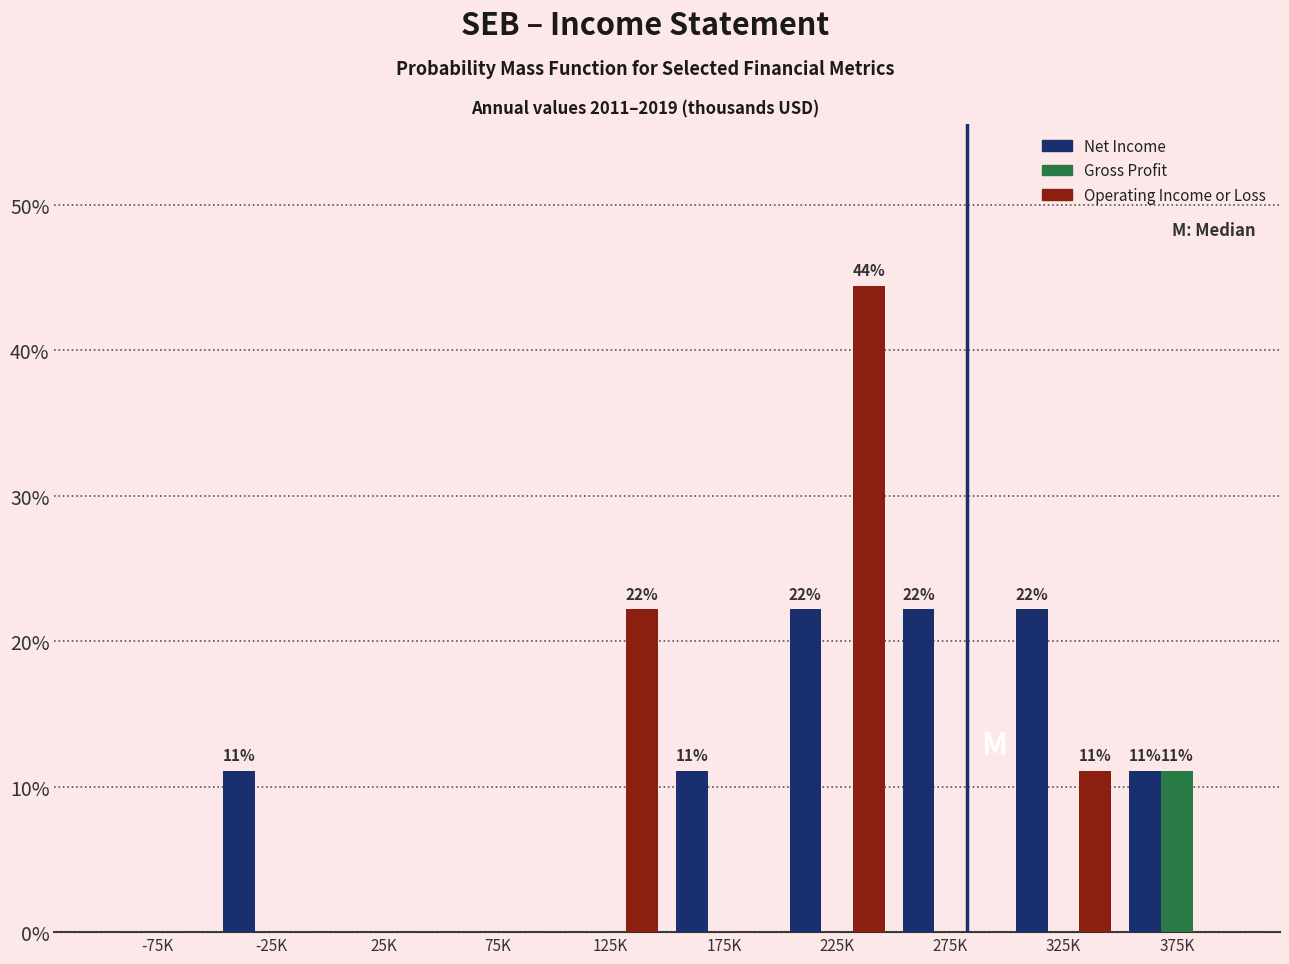

Reading left to right, list all the values displayed in this chart.

Net Income: -75K=0.0	-25K=11.1	25K=0.0	75K=0.0	125K=0.0	175K=11.1	225K=22.2	275K=22.2	325K=22.2	375K=11.1
Gross Profit: -75K=0.0	-25K=0.0	25K=0.0	75K=0.0	125K=0.0	175K=0.0	225K=0.0	275K=0.0	325K=0.0	375K=11.1
Operating Income or Loss: -75K=0.0	-25K=0.0	25K=0.0	75K=0.0	125K=22.2	175K=0.0	225K=44.4	275K=0.0	325K=11.1	375K=0.0